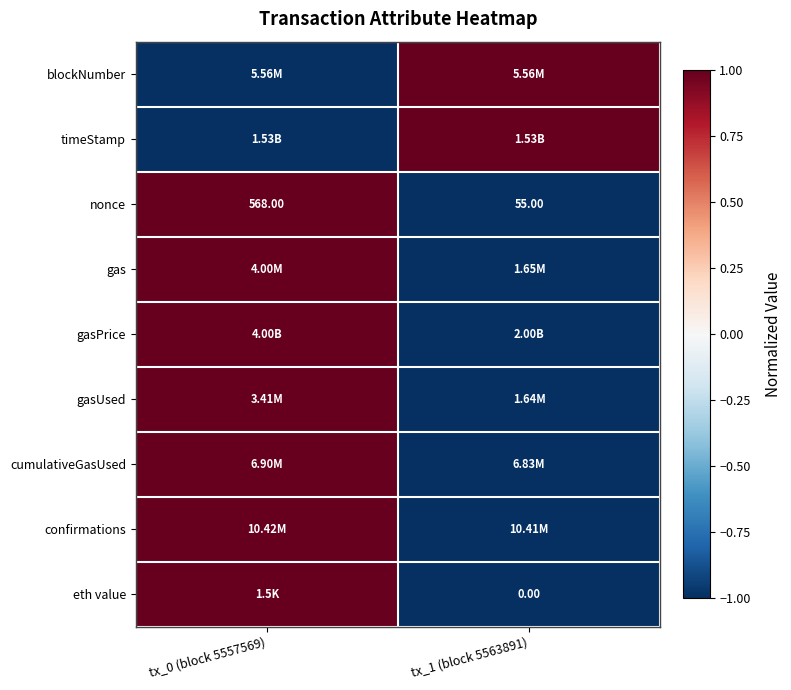

What is the difference between the maximum and minimum values in the nonce series?

513